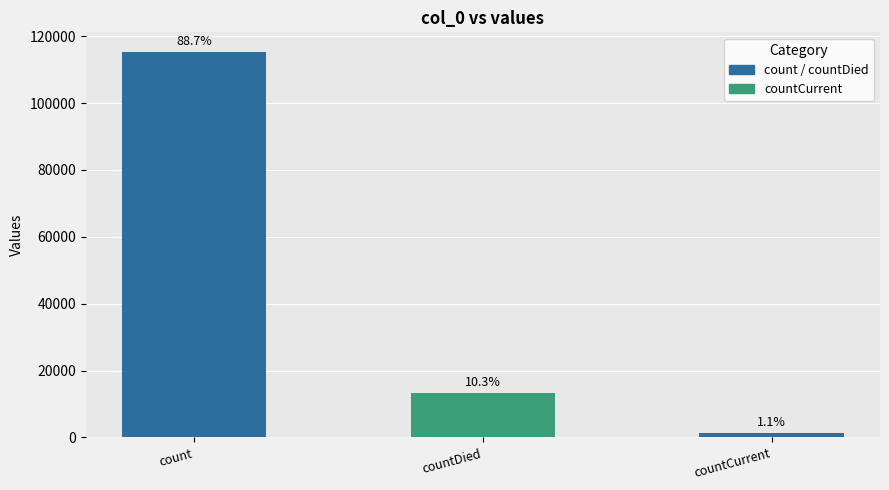

Read the value at countDied.

13343